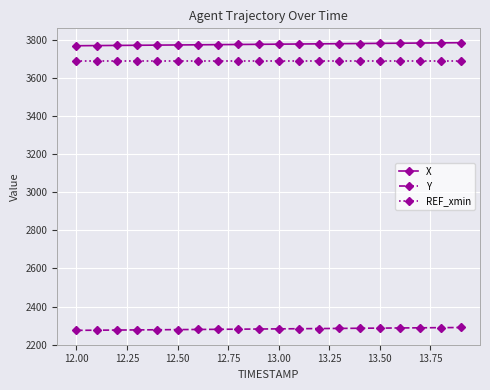

True or false: REF_xmin and X cross at least once.

False